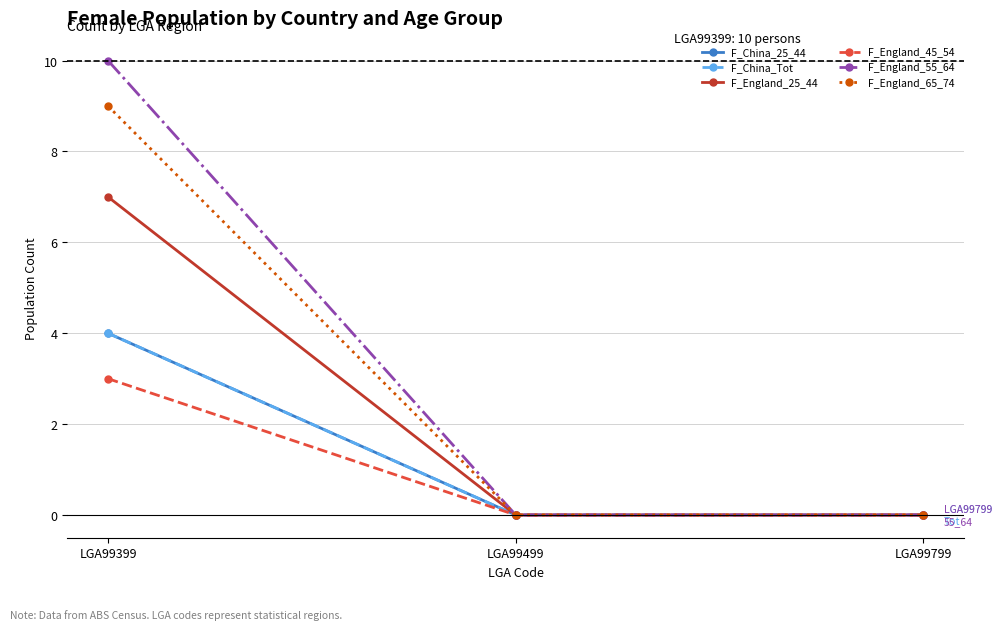

The value of F_England_45_54 at LGA99799 is 0. True or false?

True